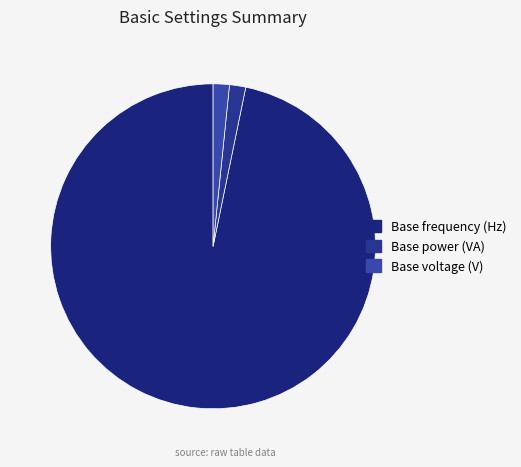

To the nearest percent, what is the average slice percentage?

33%